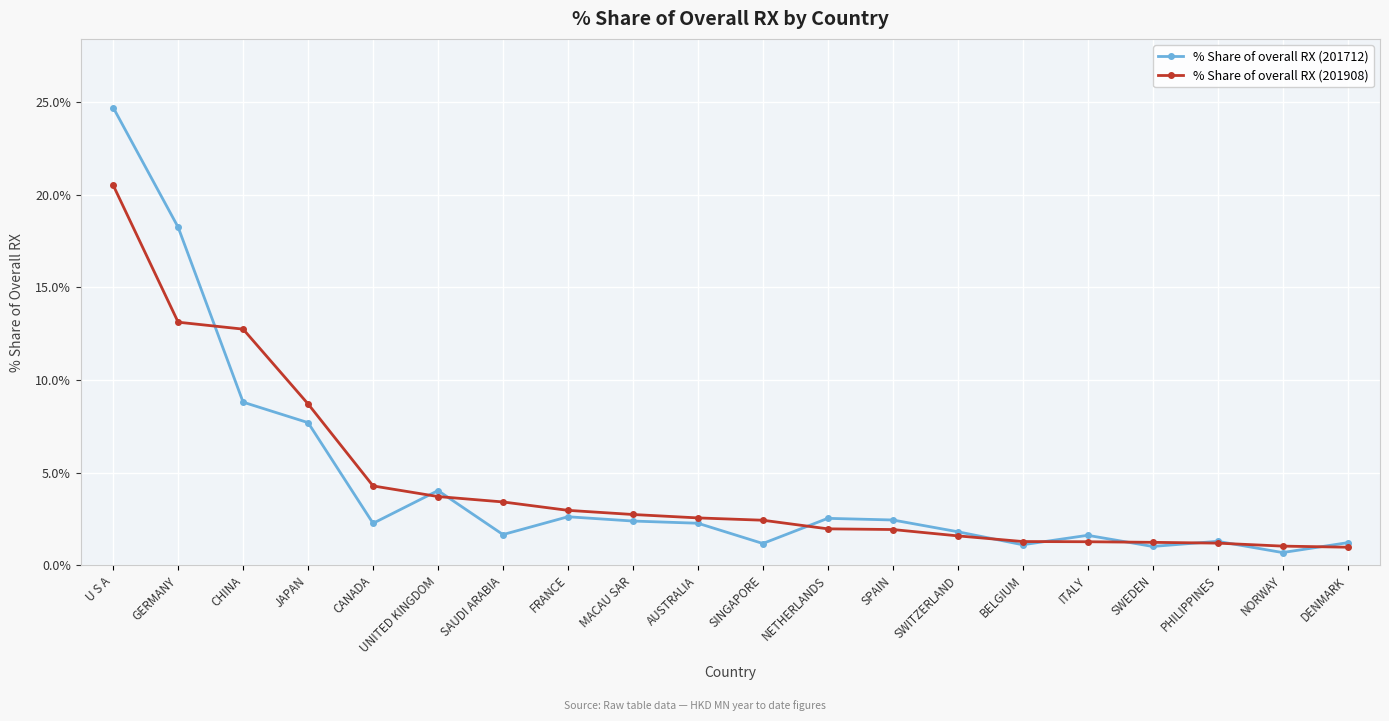

At which category is the sum across all series the highest?

U S A